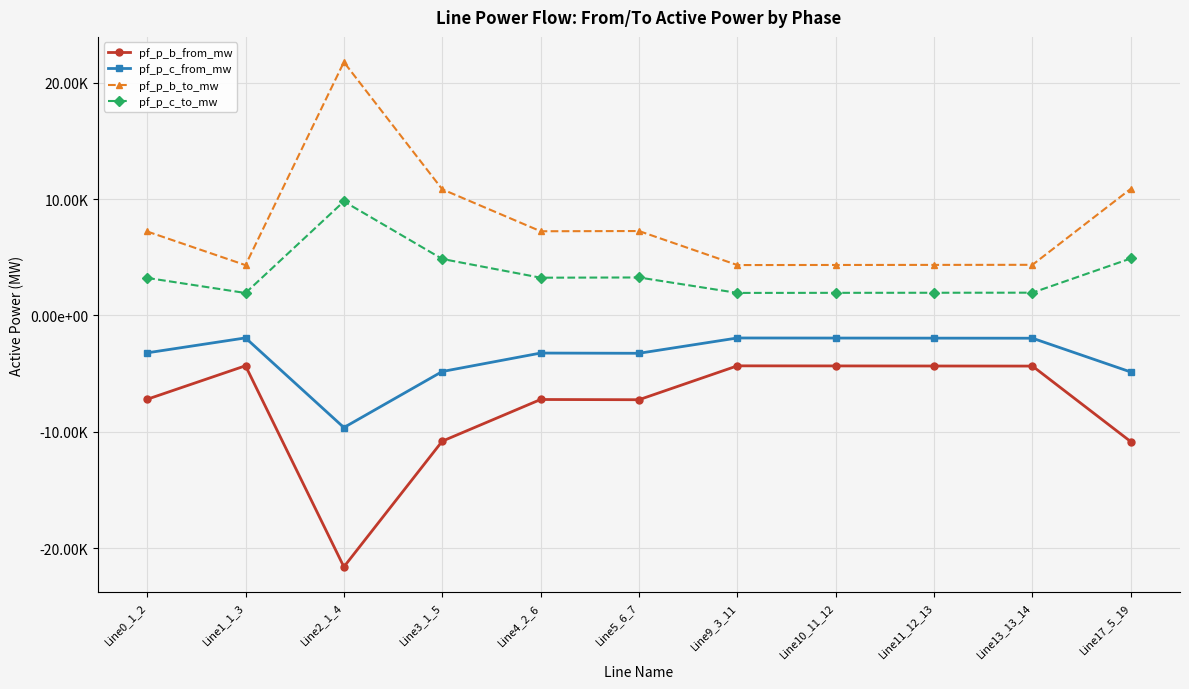

Is this an area chart (filled region under the line)?

No